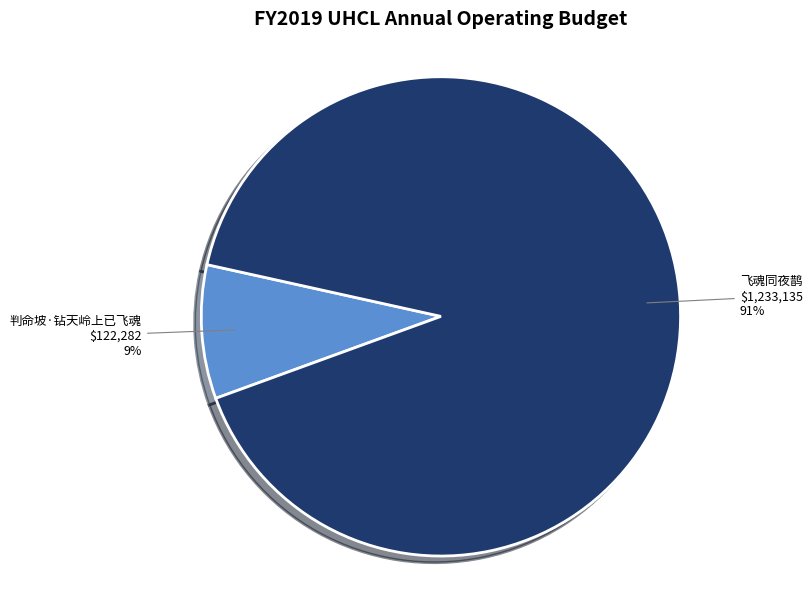

Which slice represents more than half of the pie?

飞魂同夜鹊